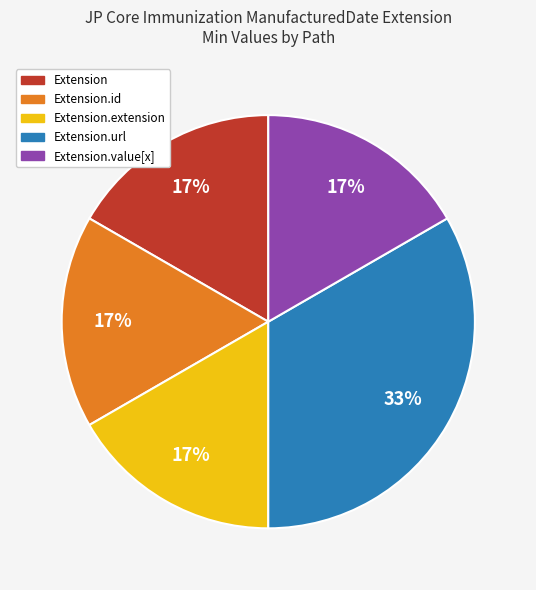

Which category has the biggest portion of the pie?

Extension.url